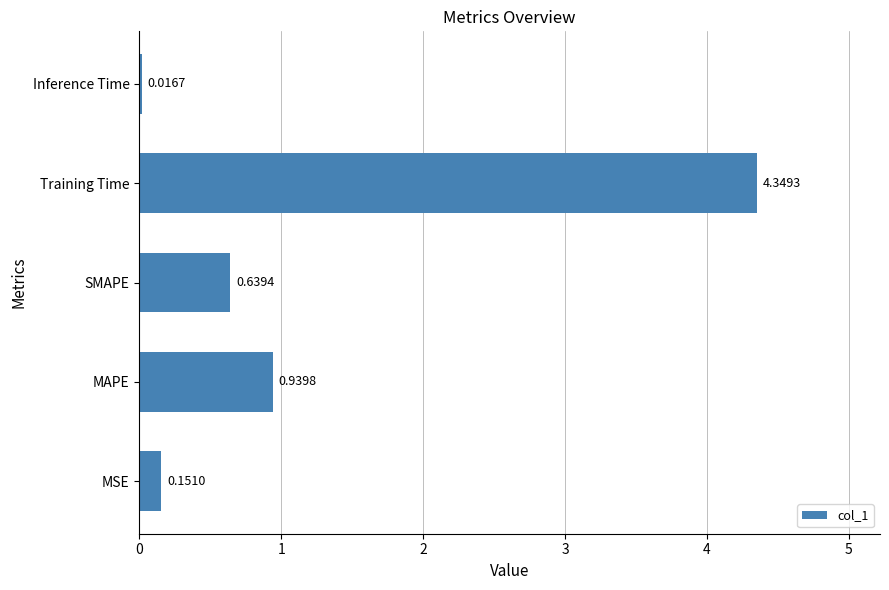

Between Training Time and MAPE, which is larger?

Training Time